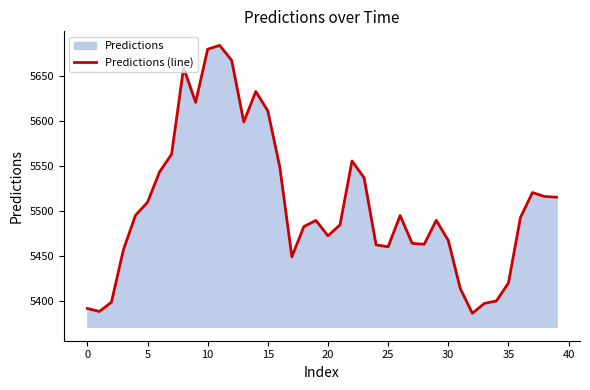

Approximately how many times larger is the value at 36 compared to 31?

1.0